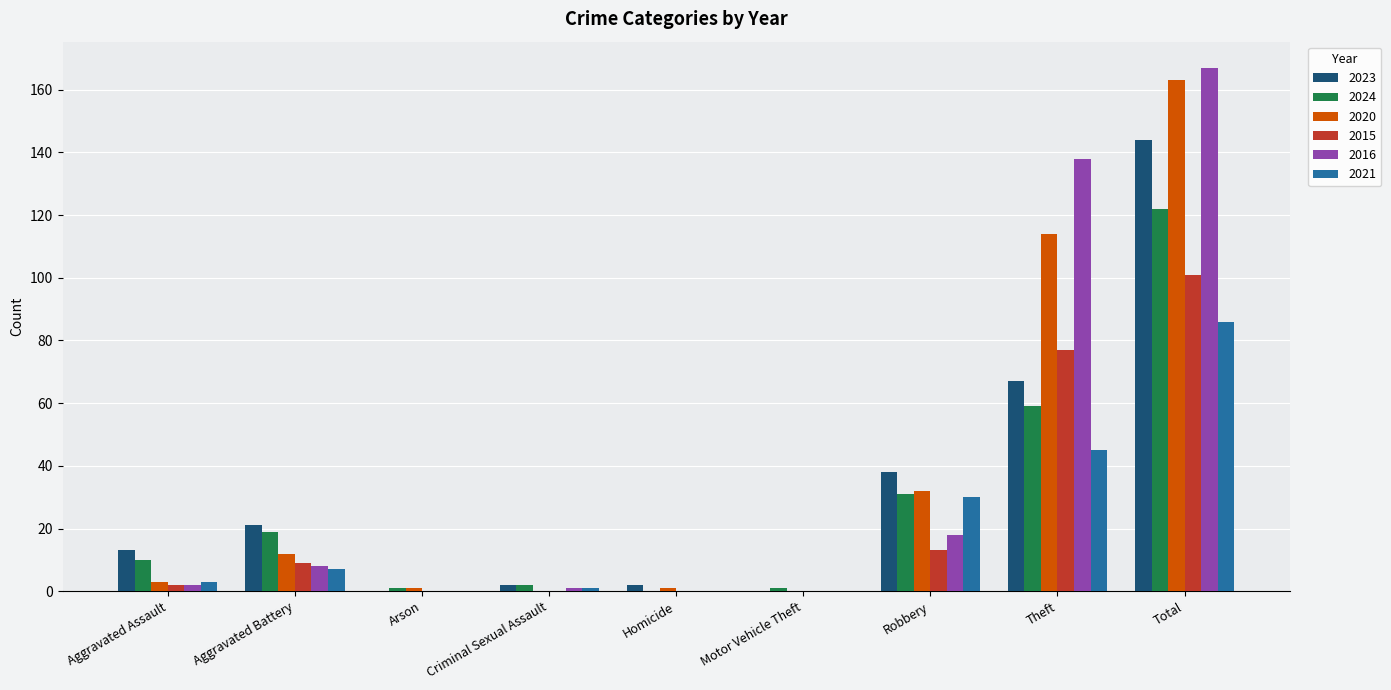

Where is 2020 nearest to the value 81?

Theft